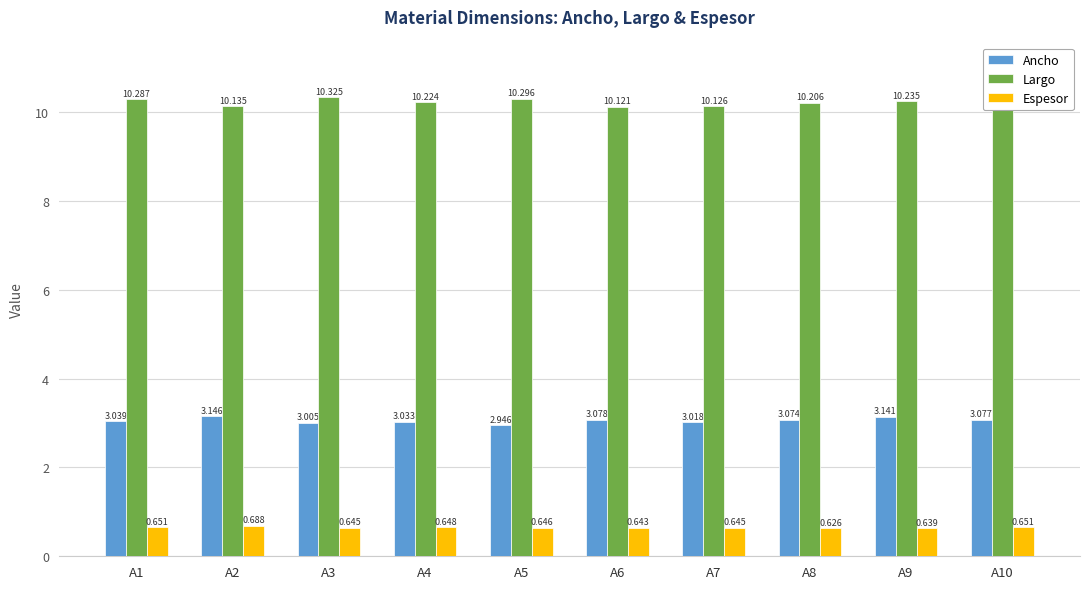

Which category has the lowest value in the Espesor series?

A8